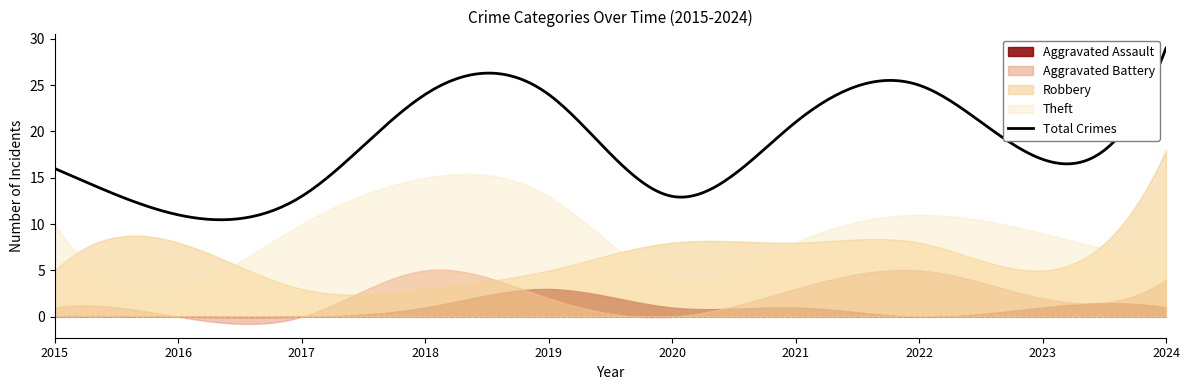

Which series ends up on top after the final intersection of Theft and Robbery?

Robbery